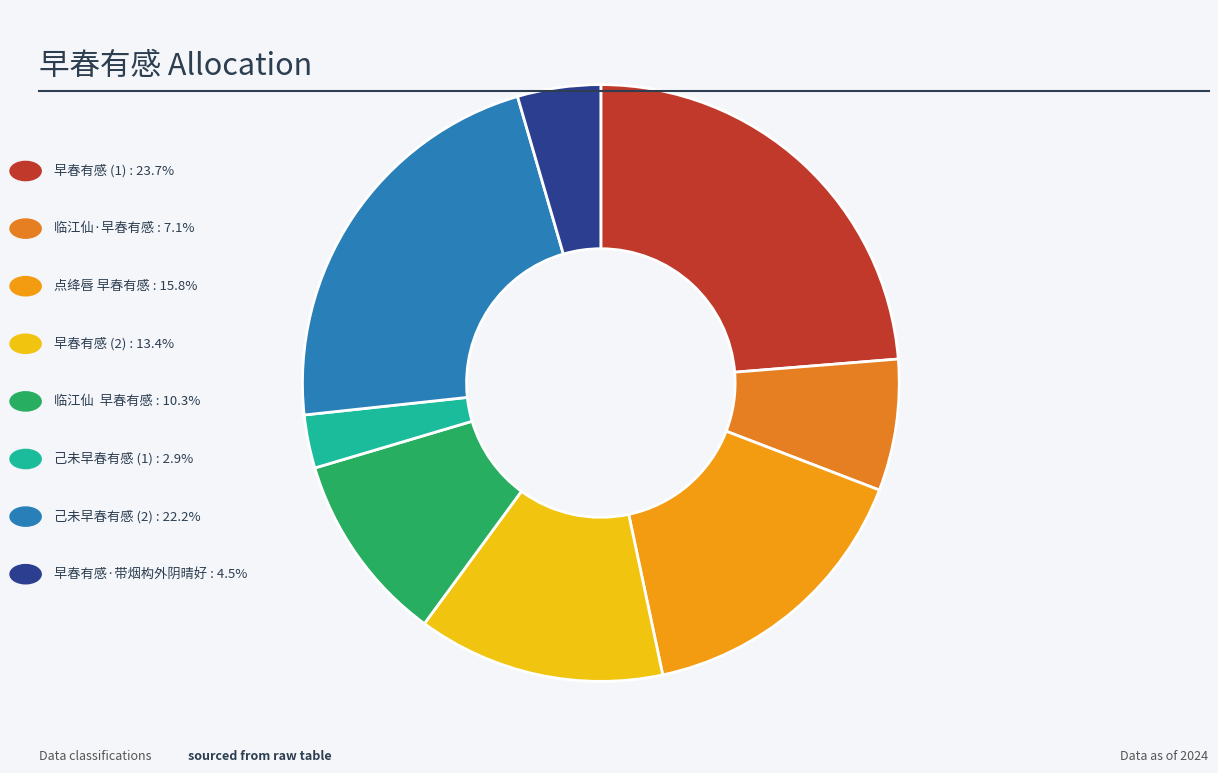

Does any single category account for the majority?

No